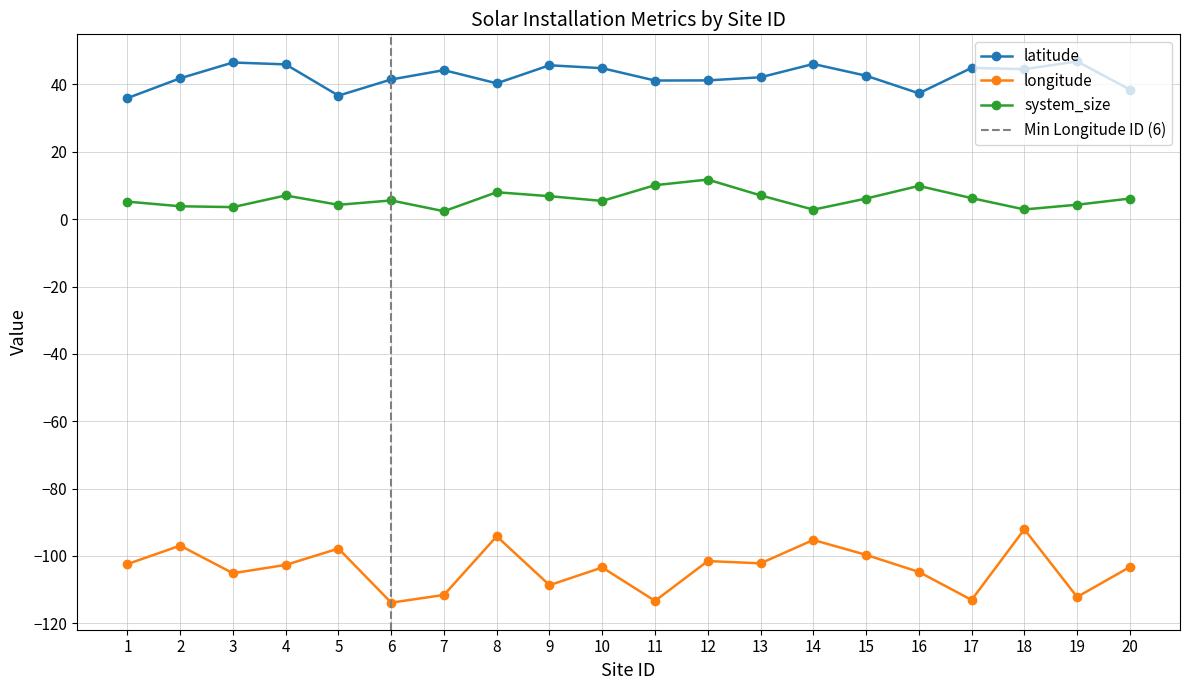

At which label is longitude closest to -102?

13